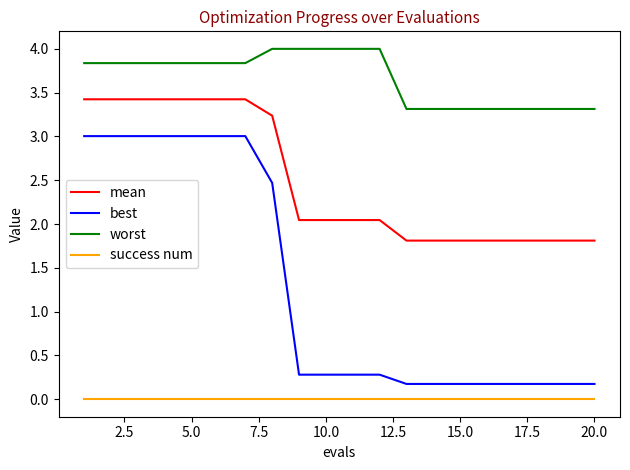

How many lines are shown in the chart?

4